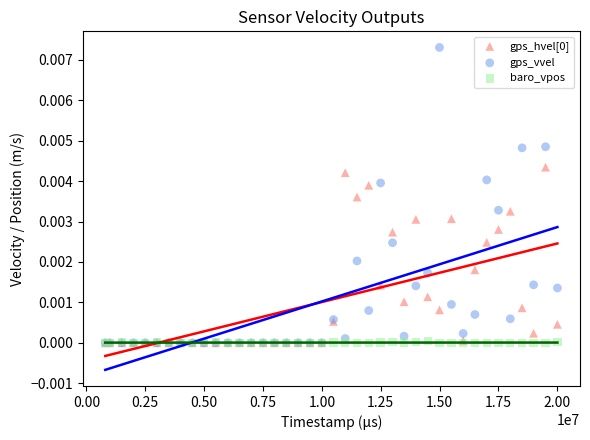

Which series reaches the maximum Y coordinate?

gps_vvel